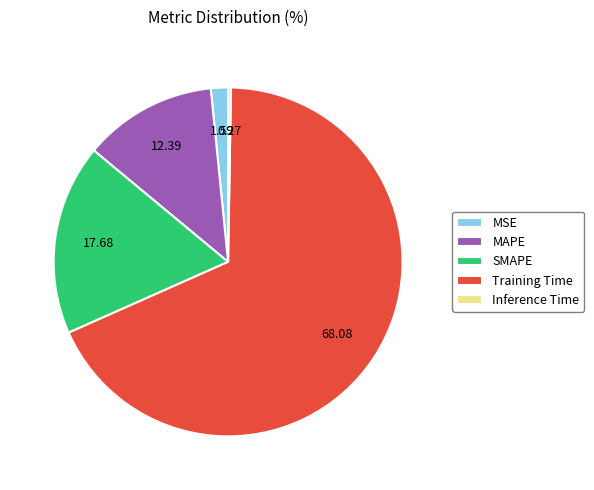

Is Training Time the majority of the pie?

Yes